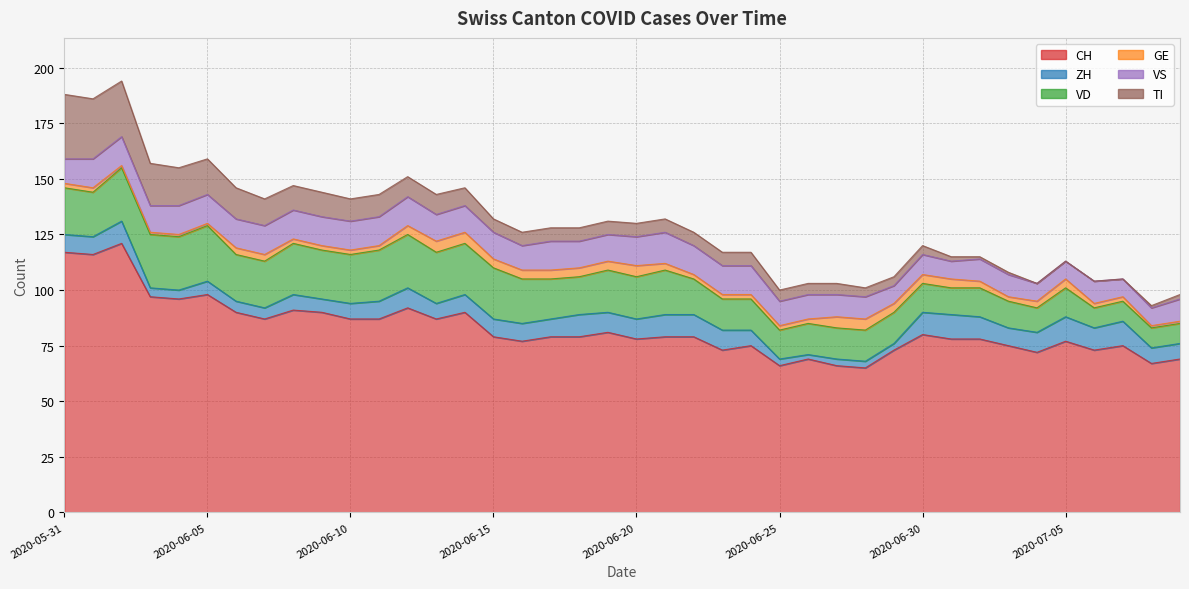

True or false: GE and VD cross at least once.

False